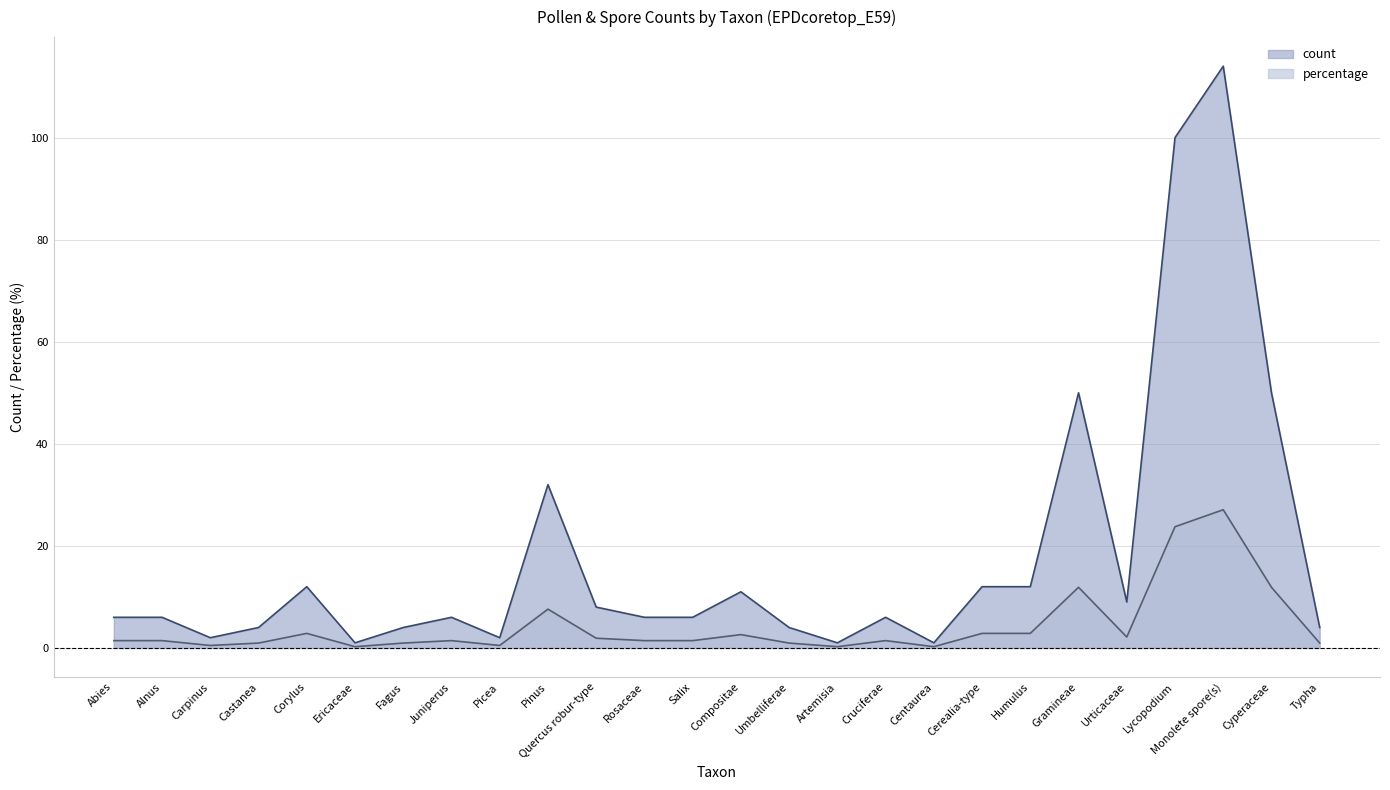

What is the label of the 15th point from the left?

Umbelliferae